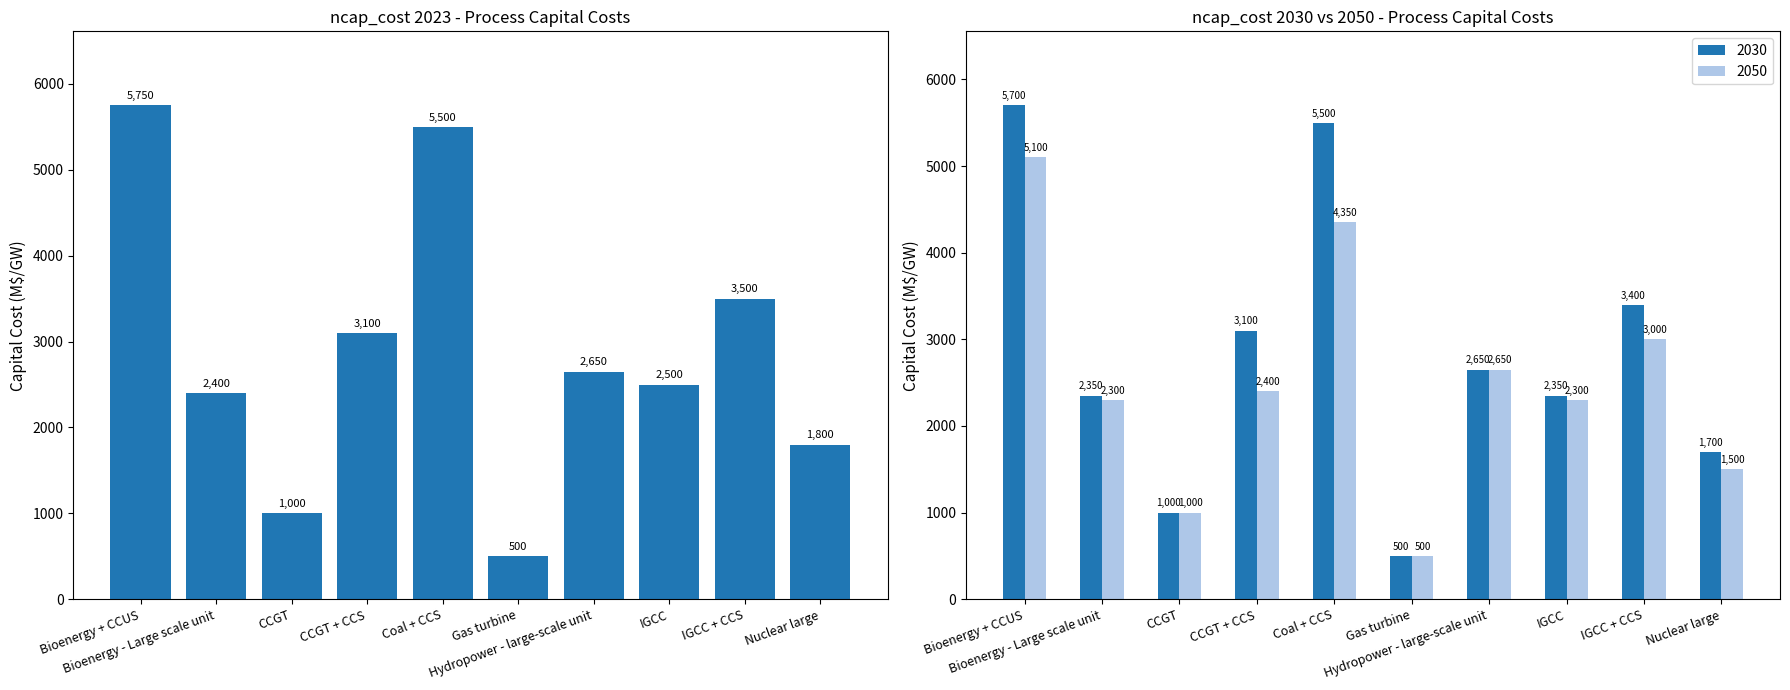

The ncap_cost_2030 series shows 5700 at Bioenergy + CCUS. True or false?

True